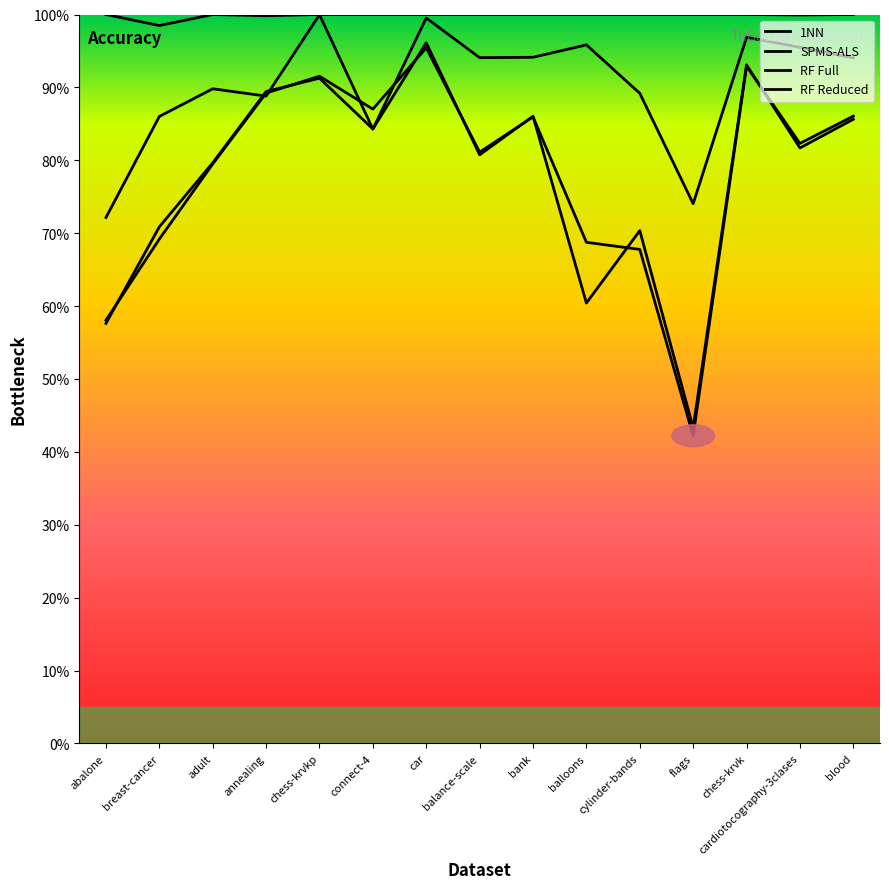

What is the greatest value displayed?

1.0